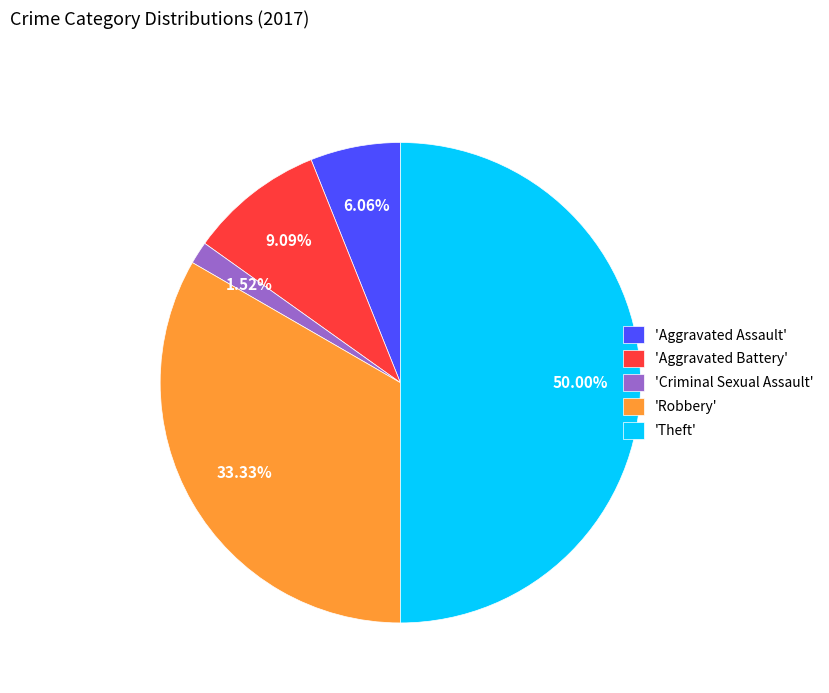

Which slice is the largest?

'Theft'